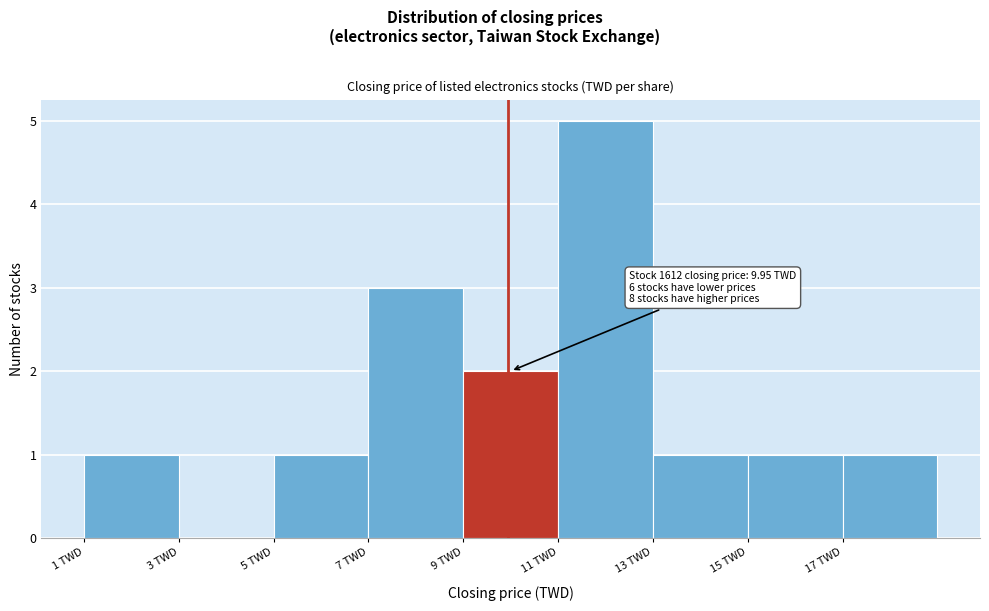

Which range on the x-axis has the tallest bar?

11 to 13